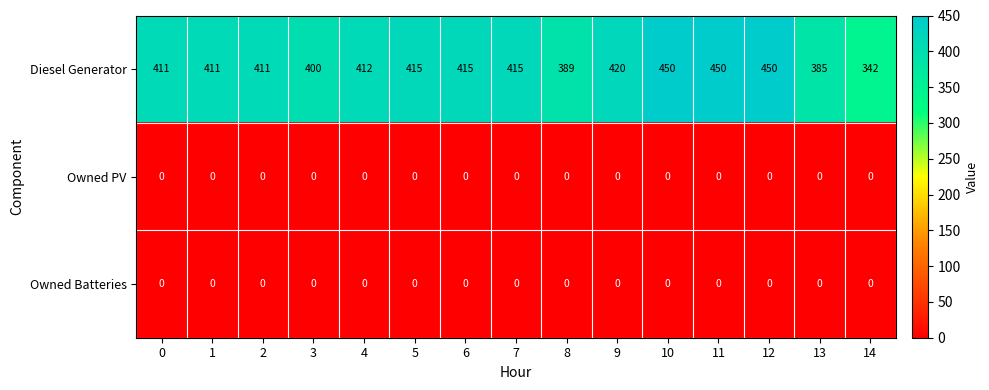

Count the number of categories in the chart.

15